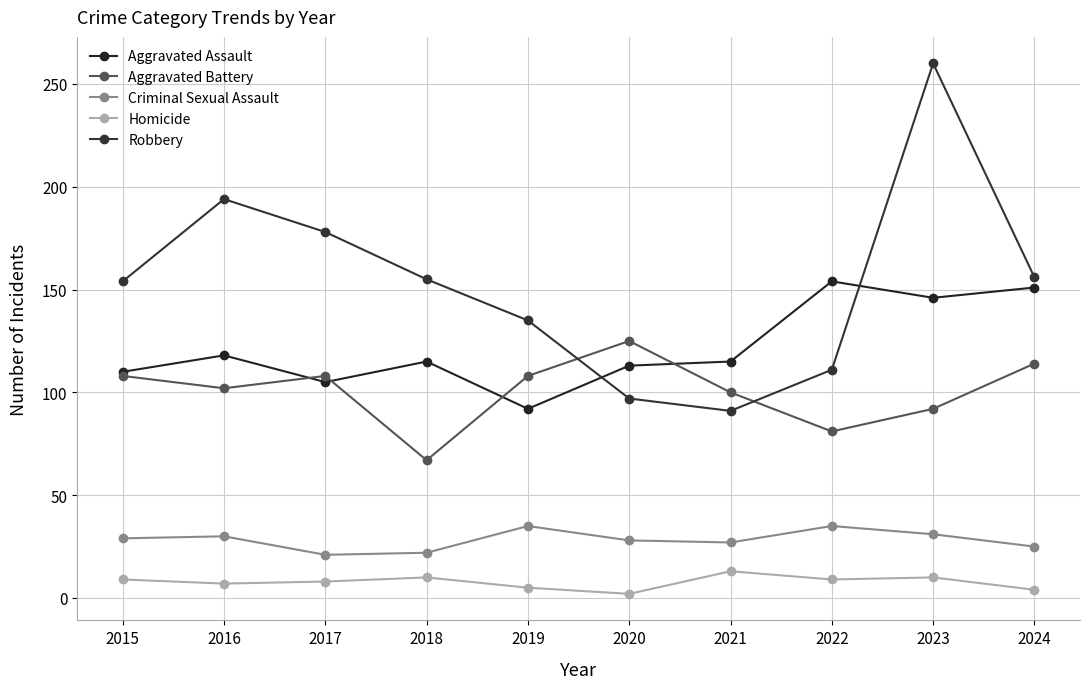

True or false: Criminal Sexual Assault and Robbery cross at least once.

False